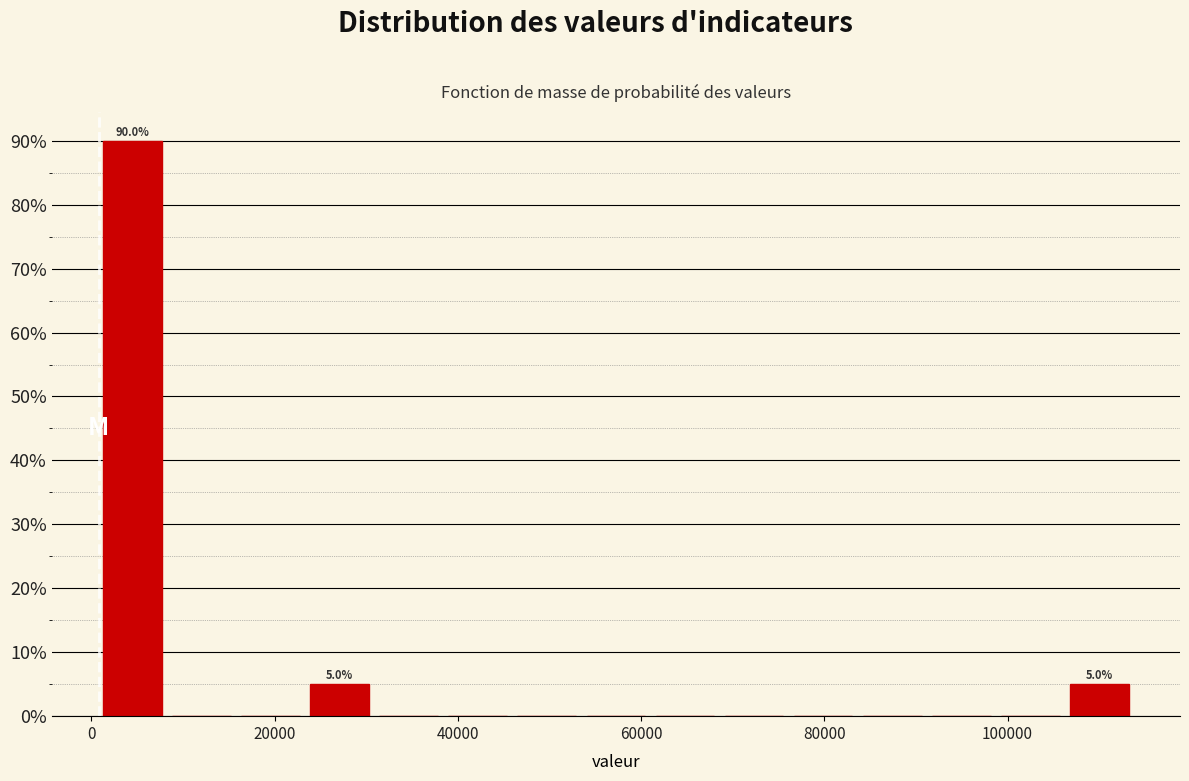

Around what value on the x-axis is the tallest bar? Give the approximate position of its centre, as read against the axis.

4000